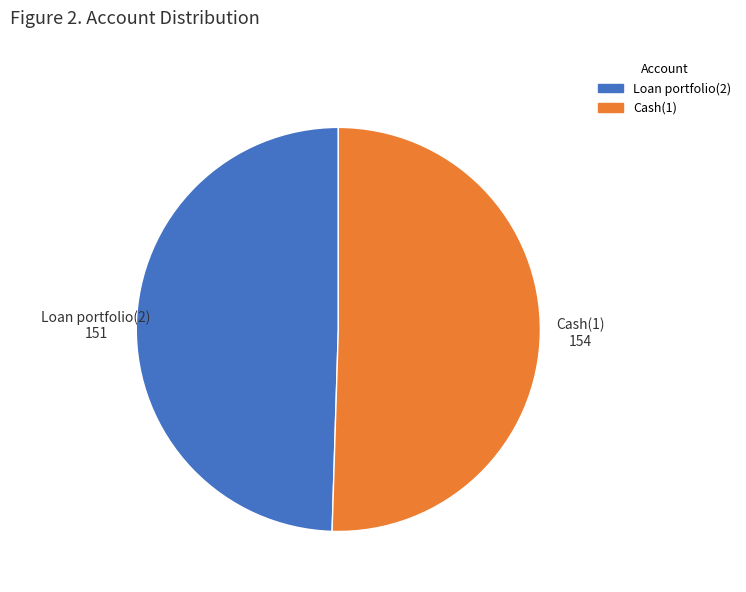

The Cash(1) slice represents 50% of the pie. True or false?

True